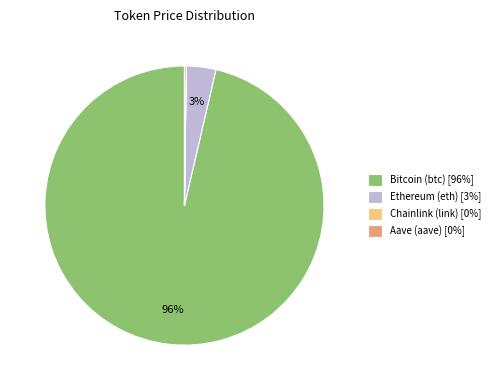

Which slice represents more than half of the pie?

Bitcoin (btc)